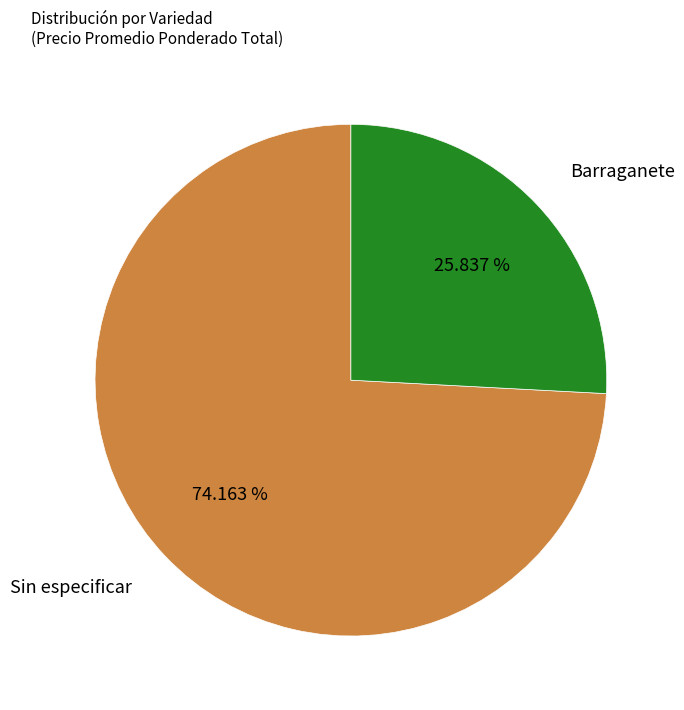

Is there a majority slice in this chart?

Yes